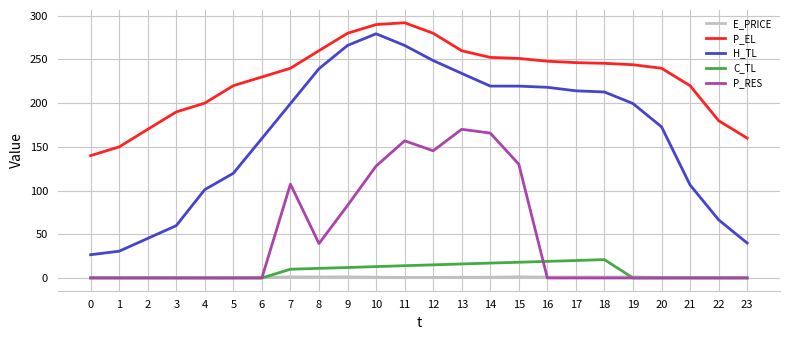

True or false: H_TL and P_RES cross at least once.

False